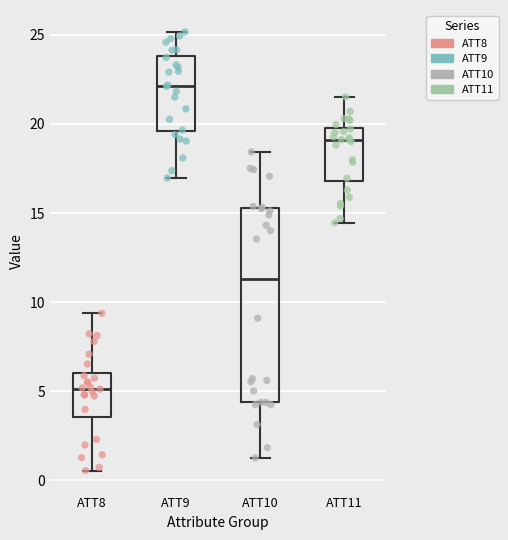

Reading left to right, transcribe this box plot: for each box, give where its median line is, the range the box spans, and where its two whiskers end, as read against the y-axis. The values are not printed on the chart, so give them approximately, as read against the axis.

ATT8: median 5.0, box 3.5 to 6.0, whiskers 0.5 to 9.5
ATT9: median 22.0, box 19.5 to 24.0, whiskers 17.0 to 25.0
ATT10: median 11.5, box 4.5 to 15.5, whiskers 1.5 to 18.5
ATT11: median 19.0, box 17.0 to 20.0, whiskers 14.5 to 21.5